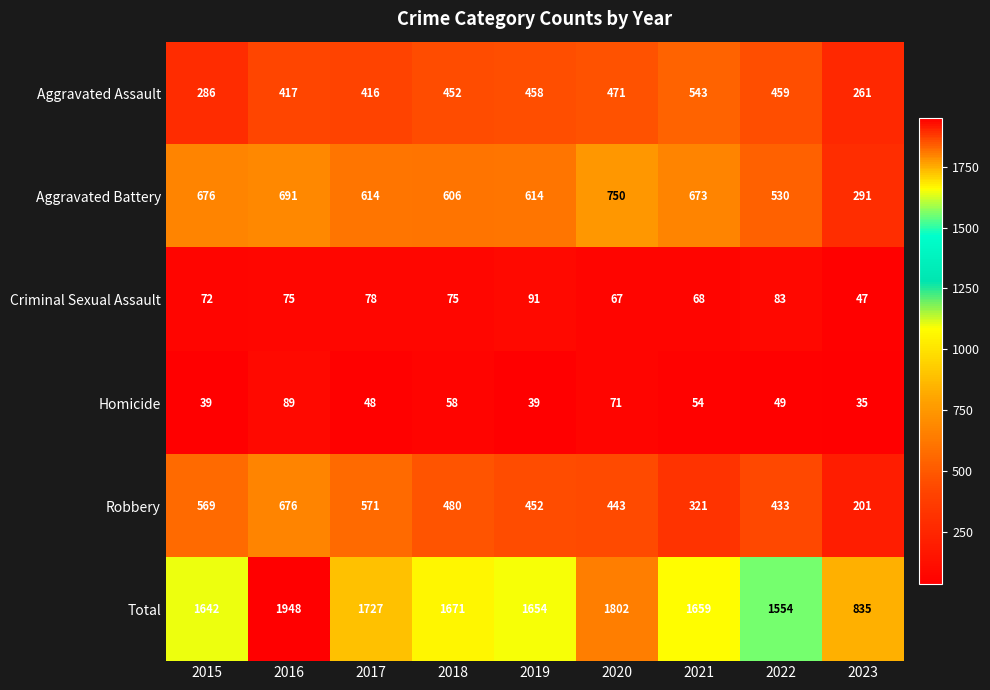

Between 2018 and 2019, which series saw the biggest shift?

Robbery